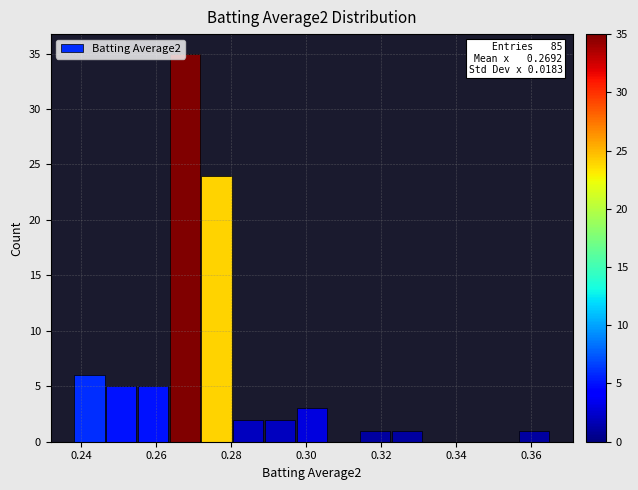

Over which range of the x-axis is the bar tallest?

0.264 to 0.272